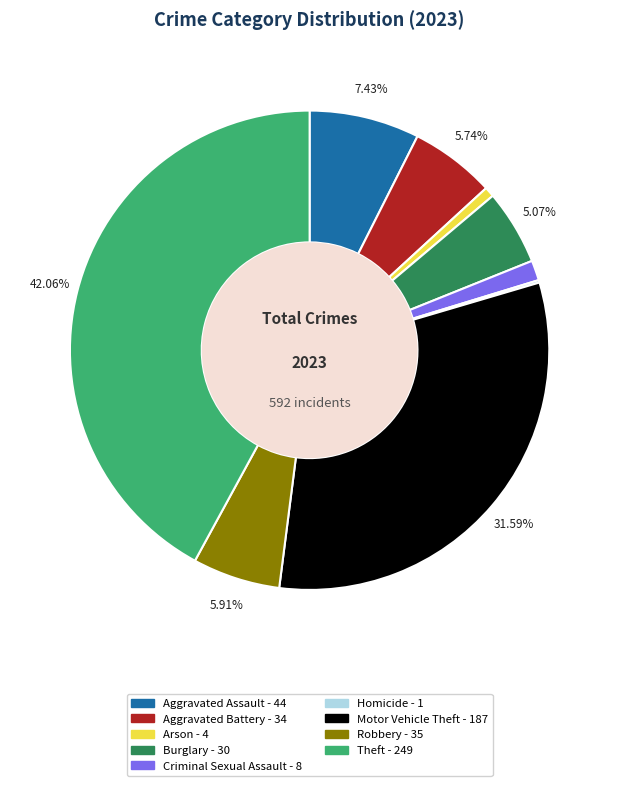

What is the largest slice in the pie chart?

Theft